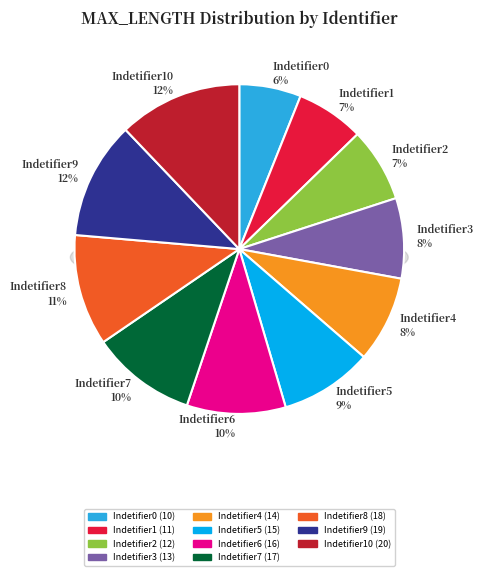

What is the change in value from Indetifier6 to Indetifier9?

+3